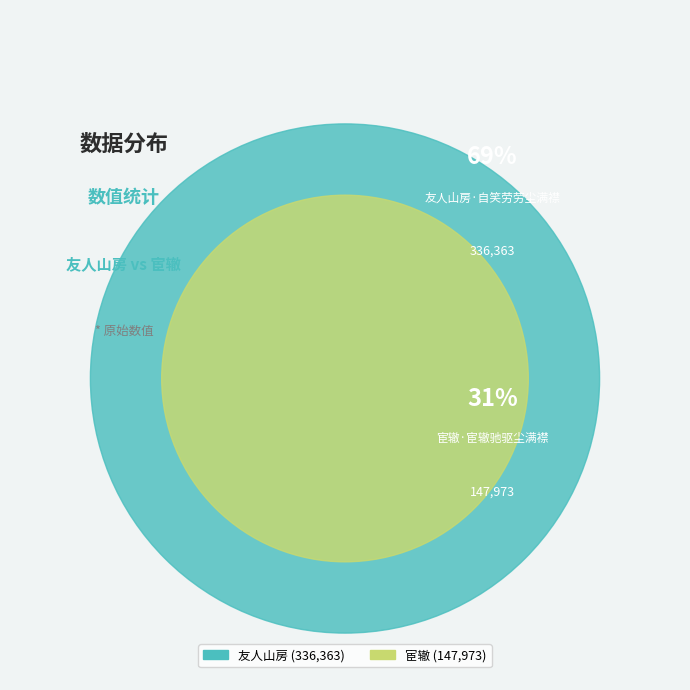

What percentage is the 友人山房·自笑劳劳尘满襟 slice, to the nearest percent?

69%